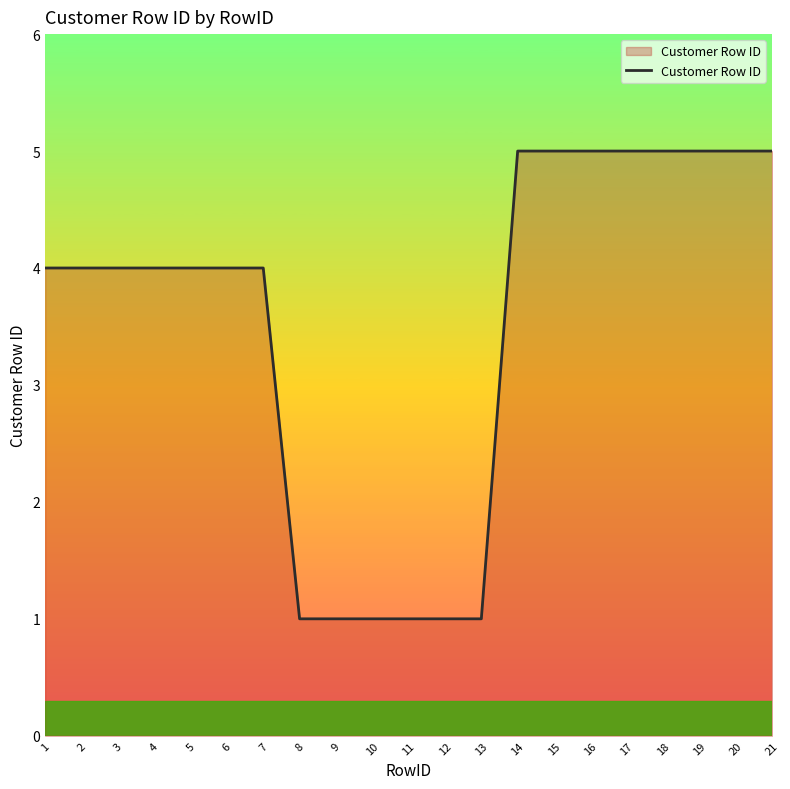

What is the maximum value shown in the chart?

5